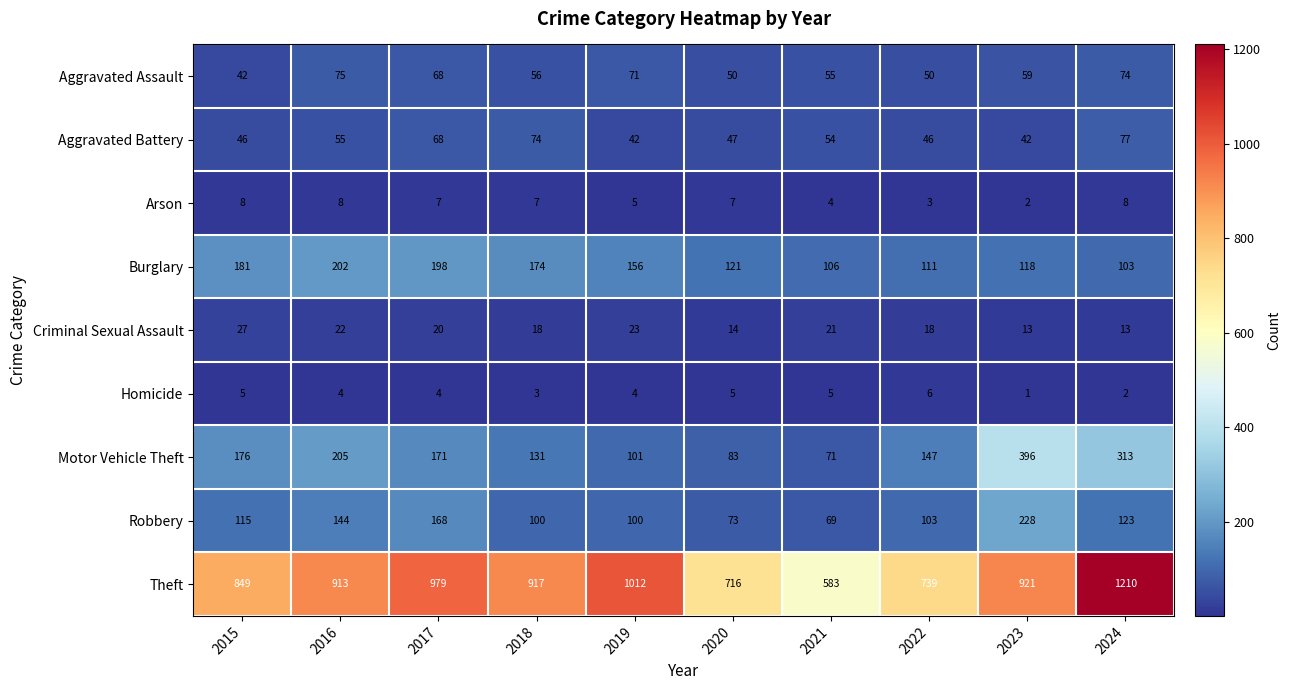

What is the difference between the Robbery values at 2021 and 2017?

99